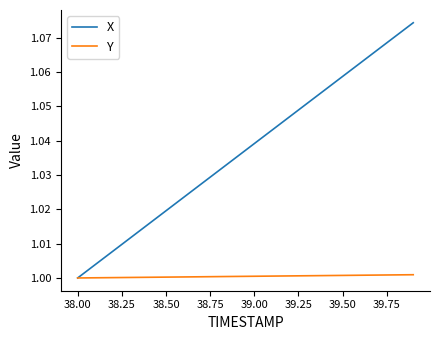

Which series has the widest spread of values?

X